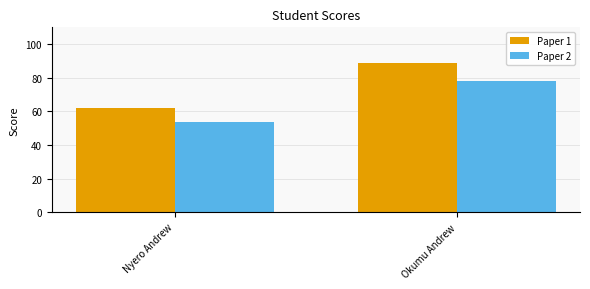

Count the number of categories in the chart.

2